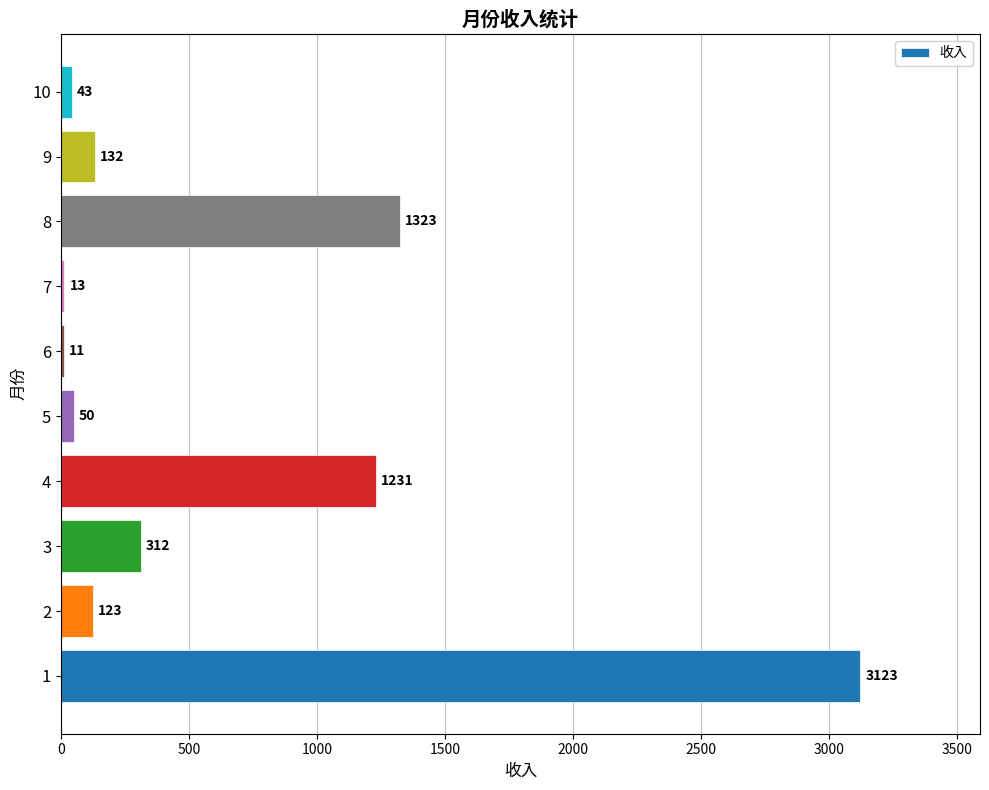

The chart shows a value of 1323 at 8. True or false?

True